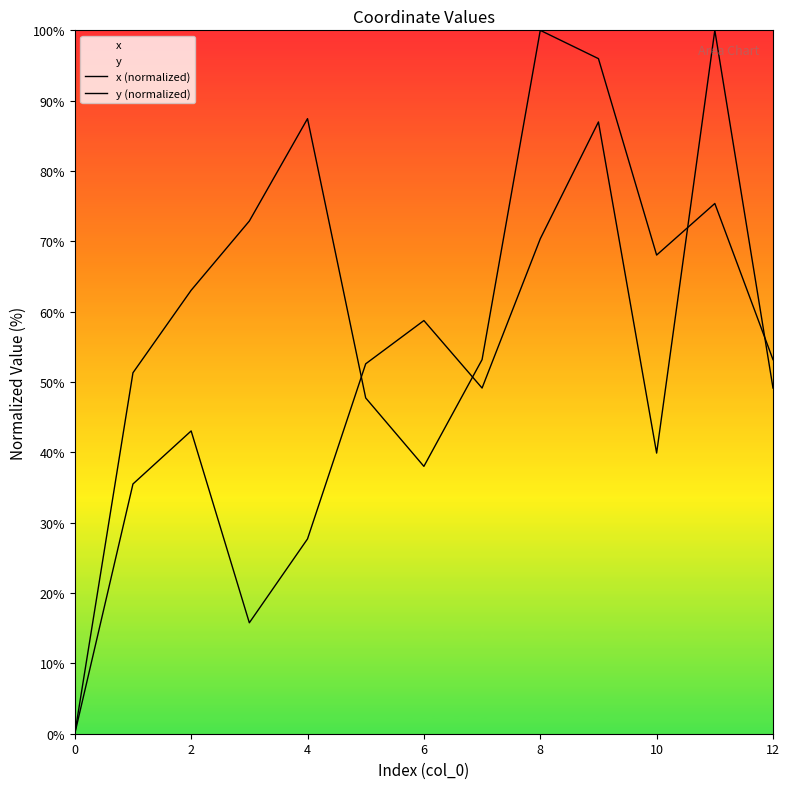

At which category does the chart reach its peak across all series?

8